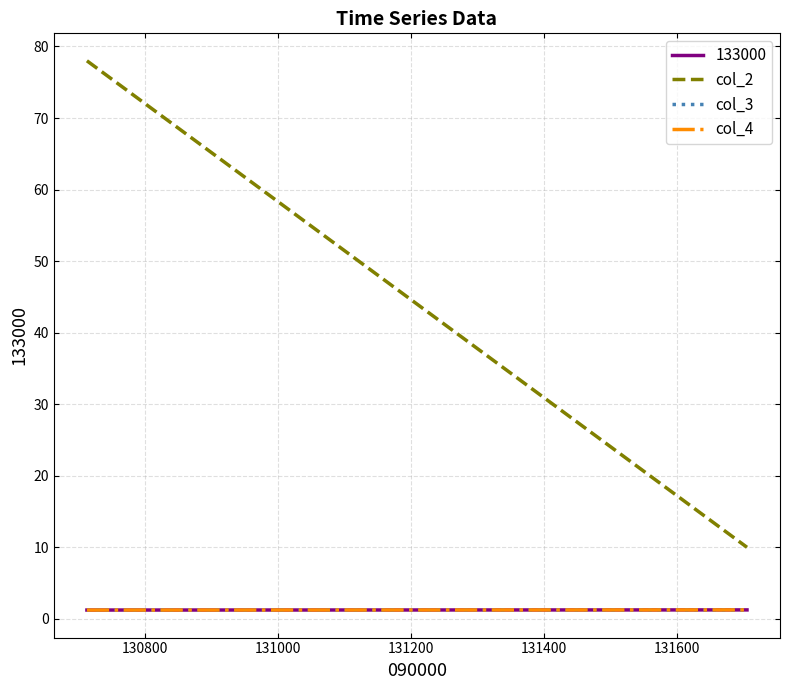

Count the col_2 values in the range 10 to 78.

2